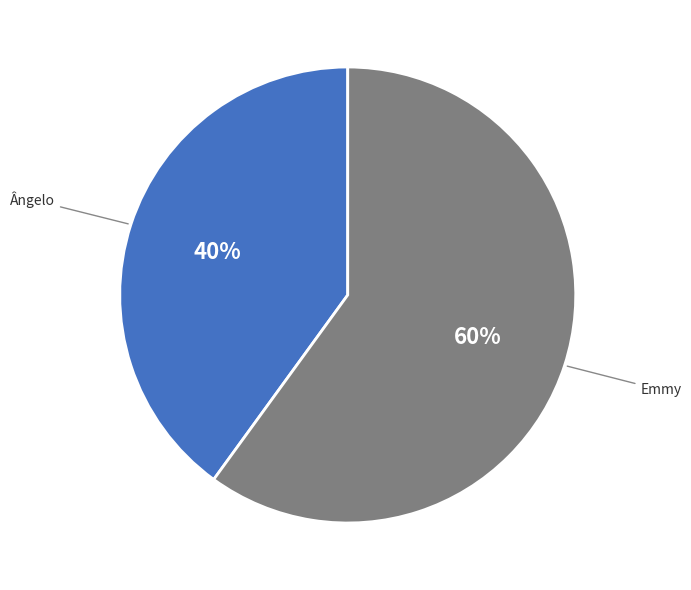

To the nearest percent, what is the average slice percentage?

50%